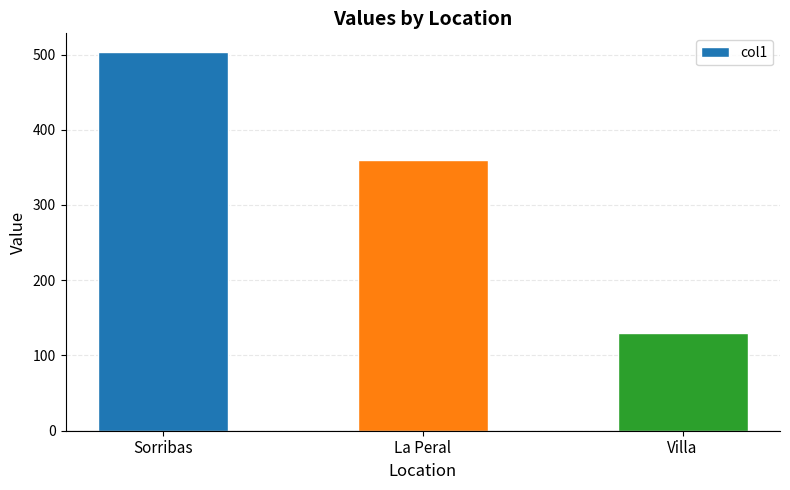

How many data points does each series have?

3